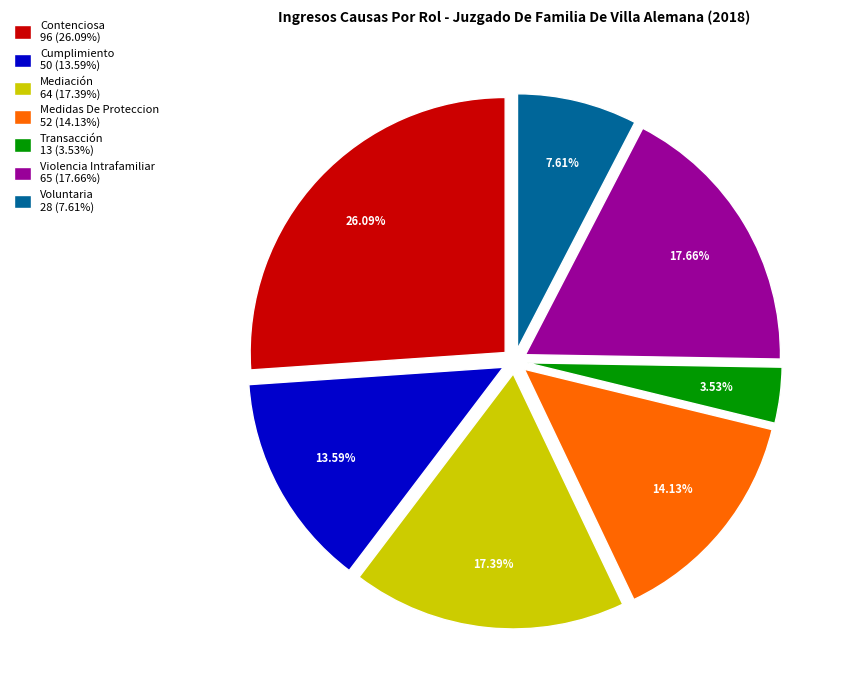

Which has a higher value, Medidas De Proteccion or Voluntaria?

Medidas De Proteccion